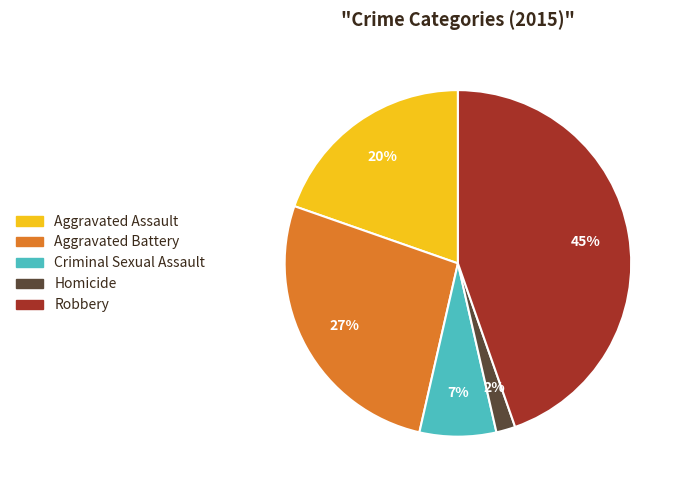

Do Aggravated Assault and Homicide together represent more than half of the pie?

No